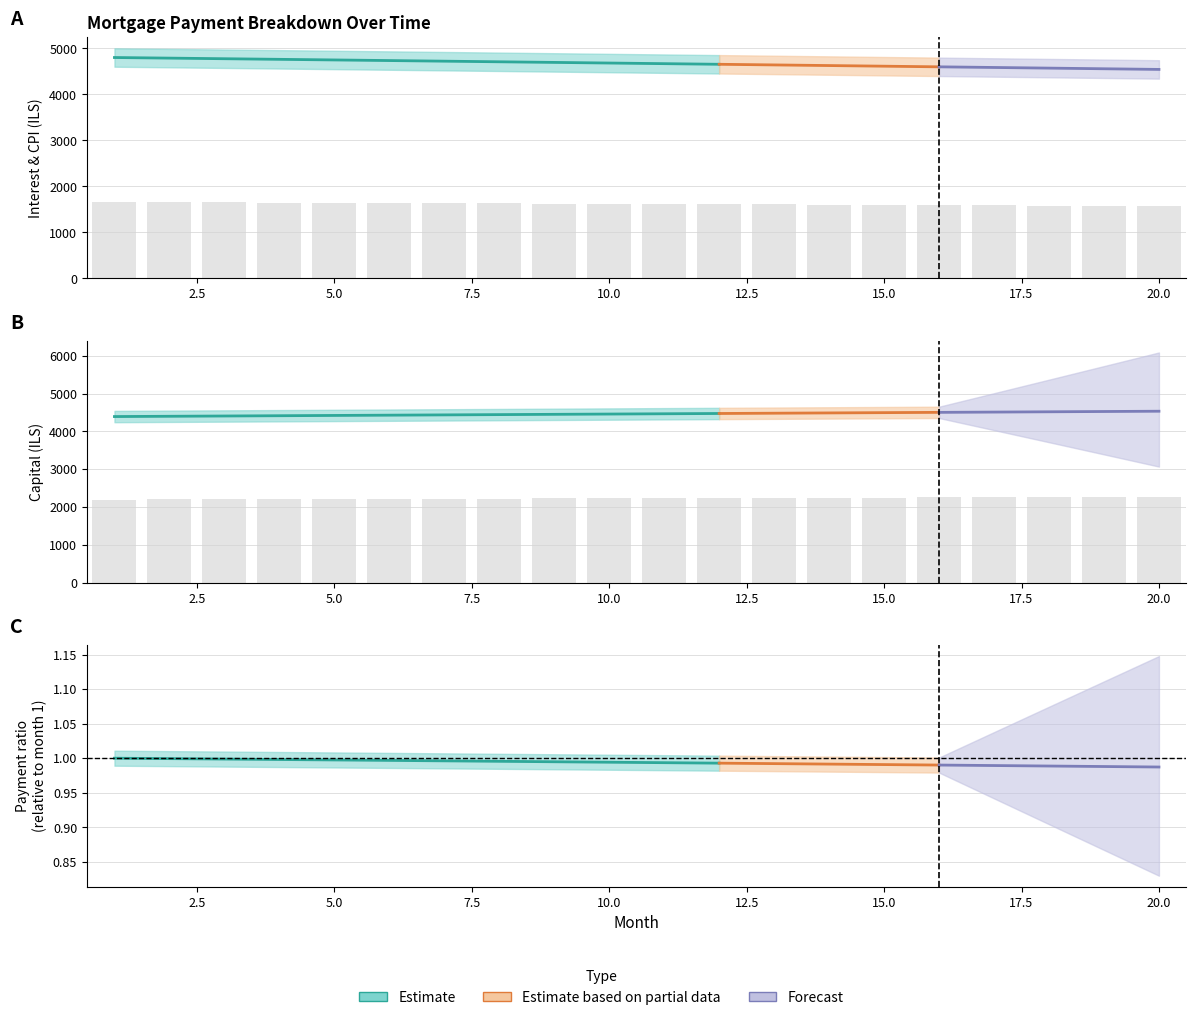

Which category has the highest value across all series?

20